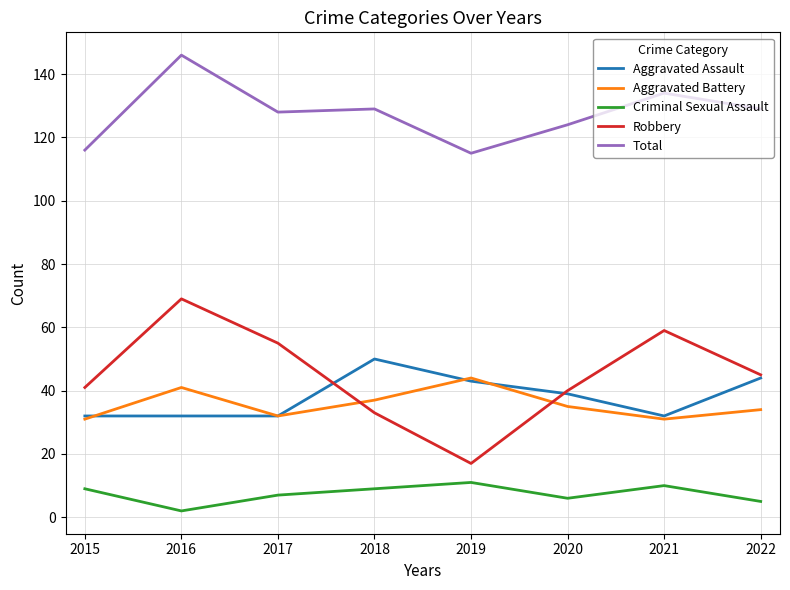

What is the highest value of the Aggravated Assault series?

50